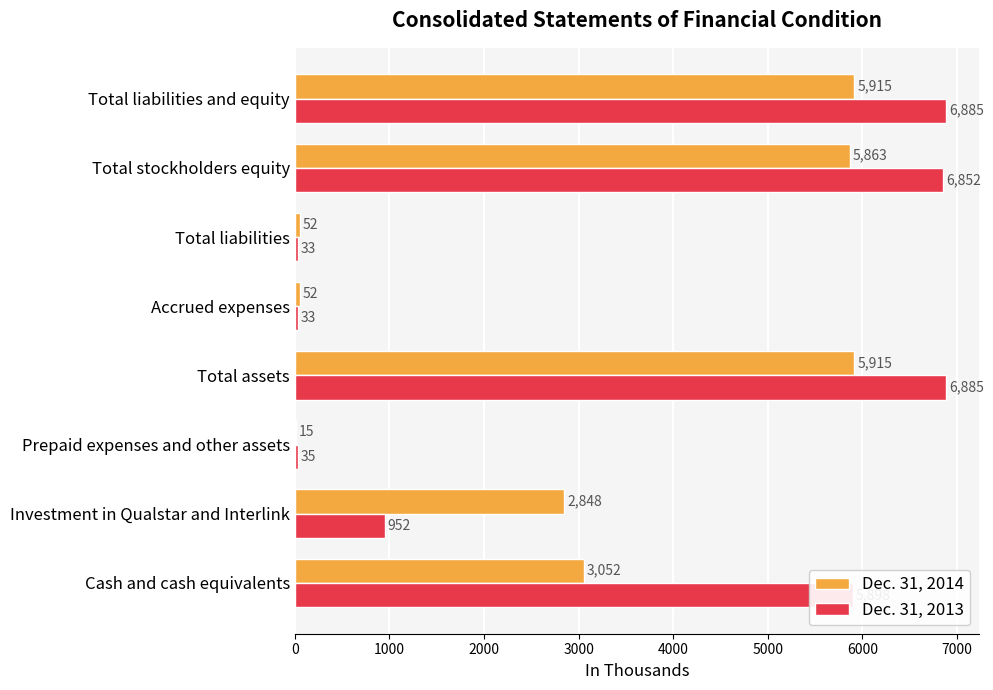

True or false: Dec. 31, 2014 has a value of 52 at Total liabilities.

True